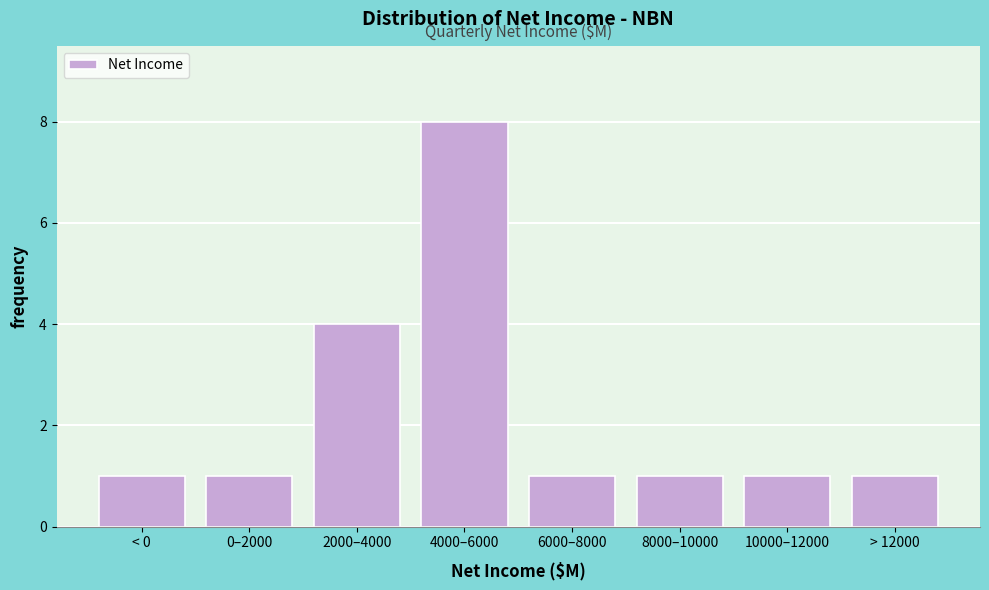

Reading right to left, list all the values displayed in this chart.

> 12000=1	10000–12000=1	8000–10000=1	6000–8000=1	4000–6000=8	2000–4000=4	0–2000=1	< 0=1